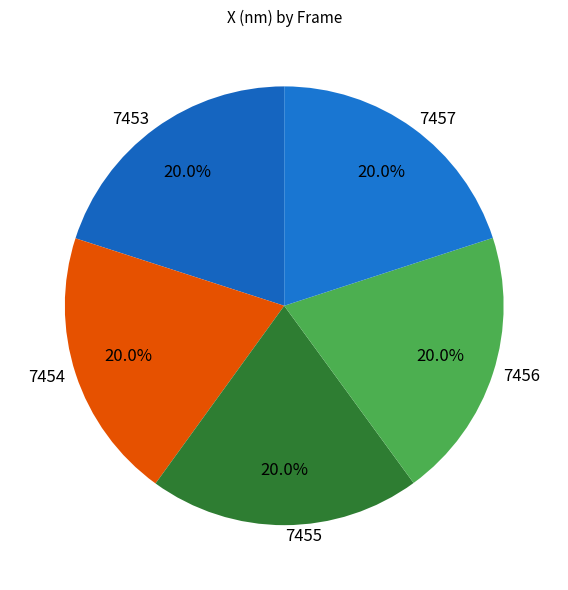

What percentage is the 7457 slice, to the nearest percent?

20%